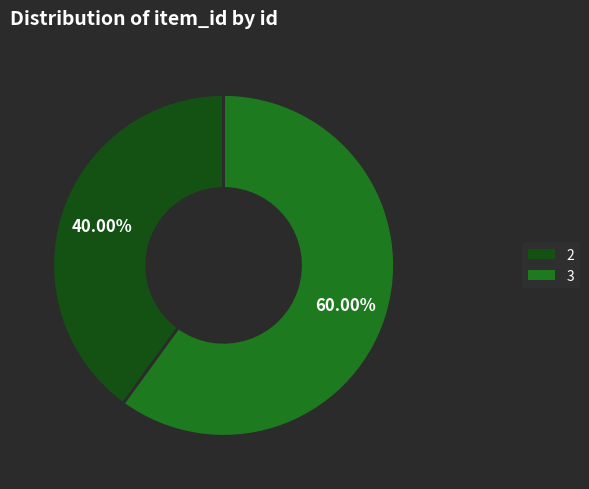

Which has a higher value, 2 or 3?

3